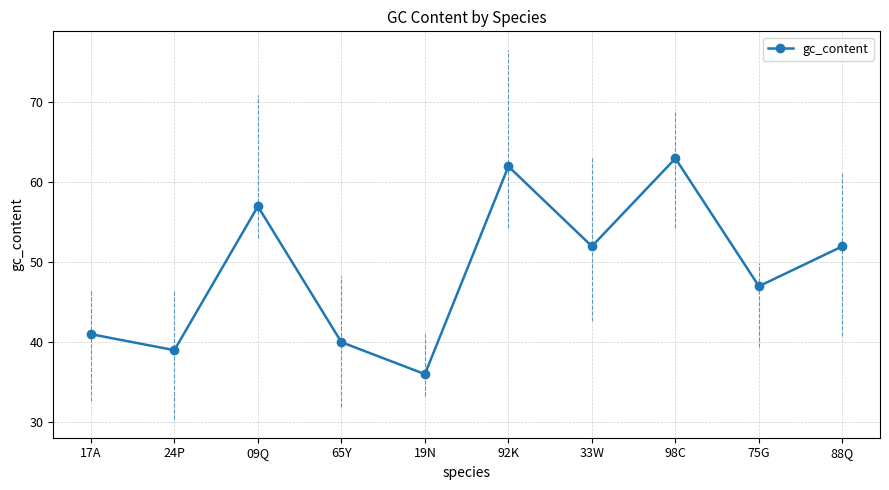

At which category does the data reach its first local peak?

09Q